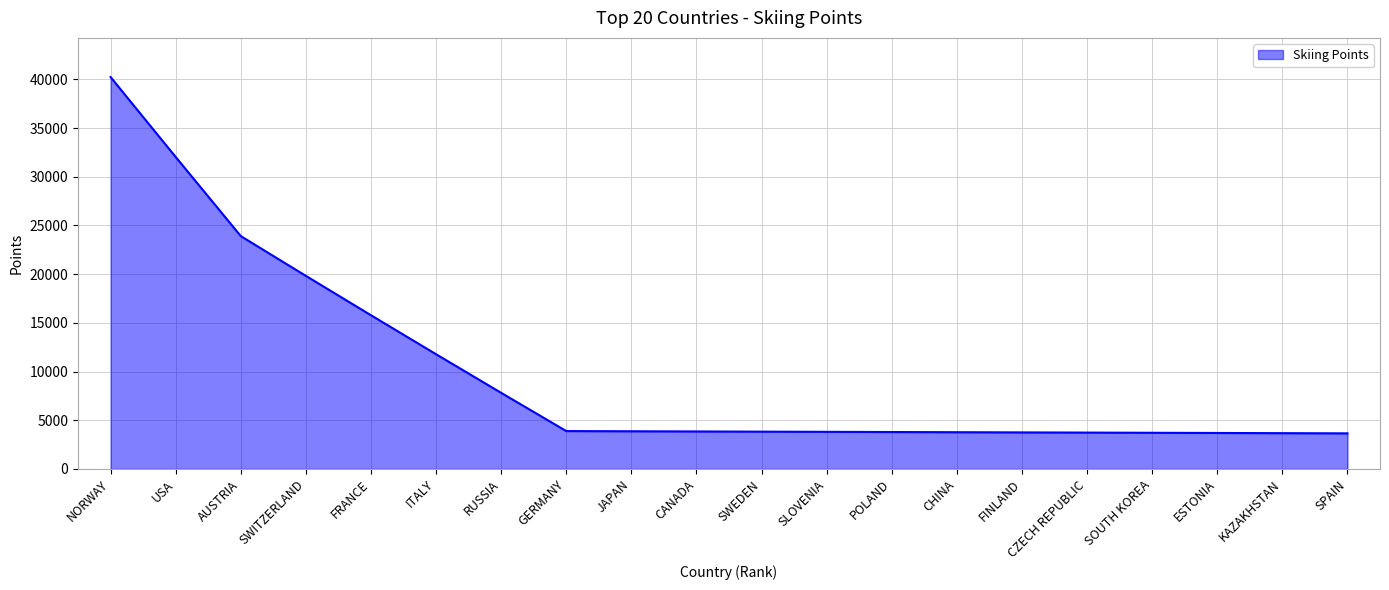

Between GERMANY and USA, which is larger?

USA